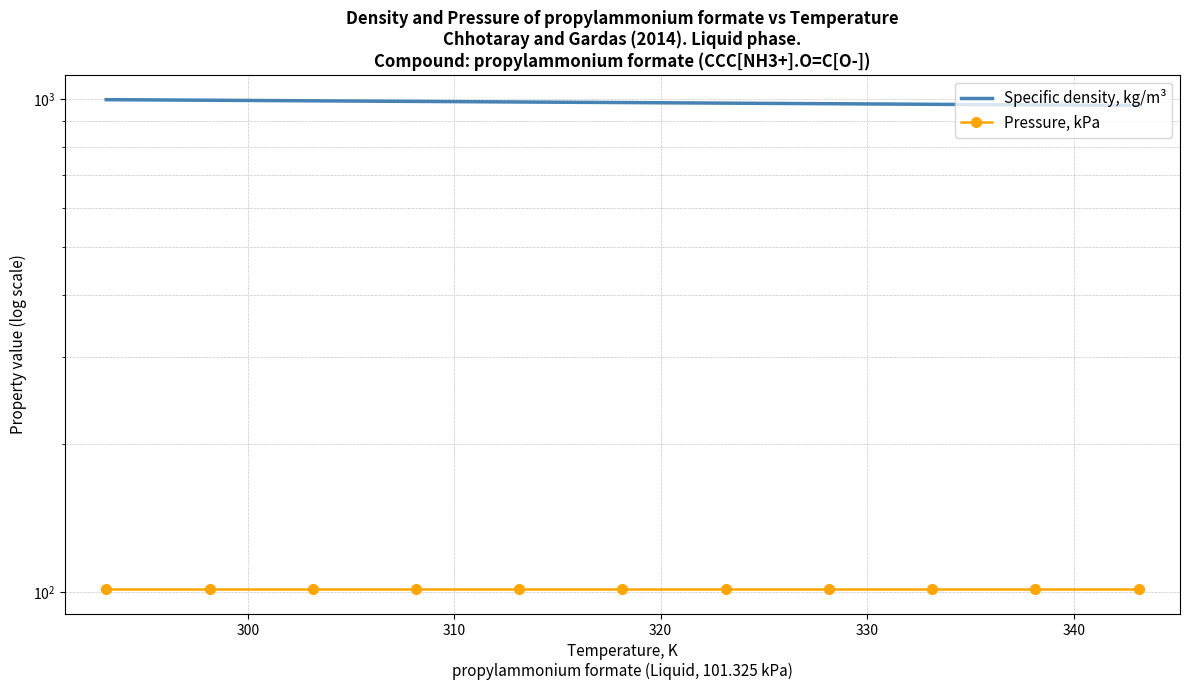

Which series has the largest total across all categories?

Specific density, kg/m³